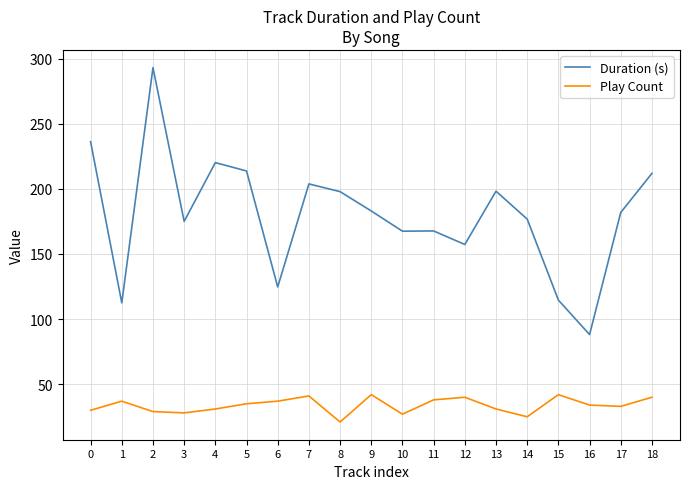

How many lines are shown in the chart?

2